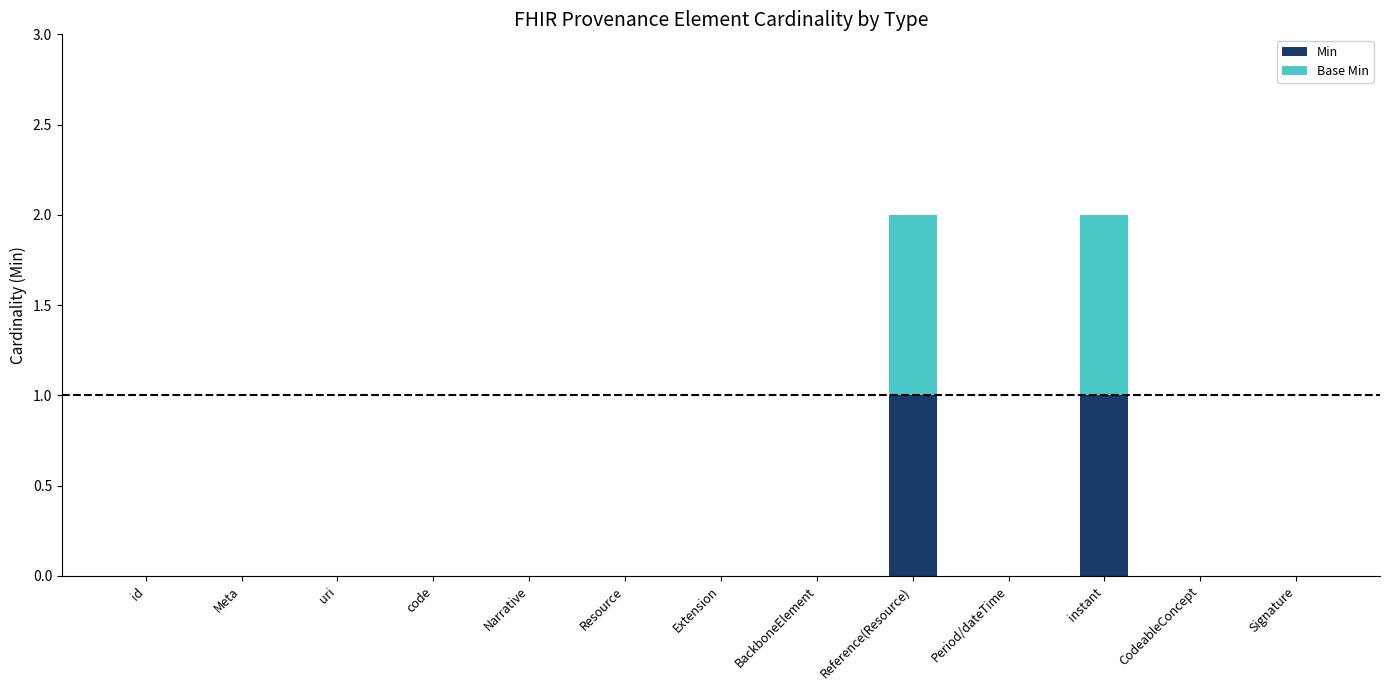

Does the chart contain stacked bars?

Yes